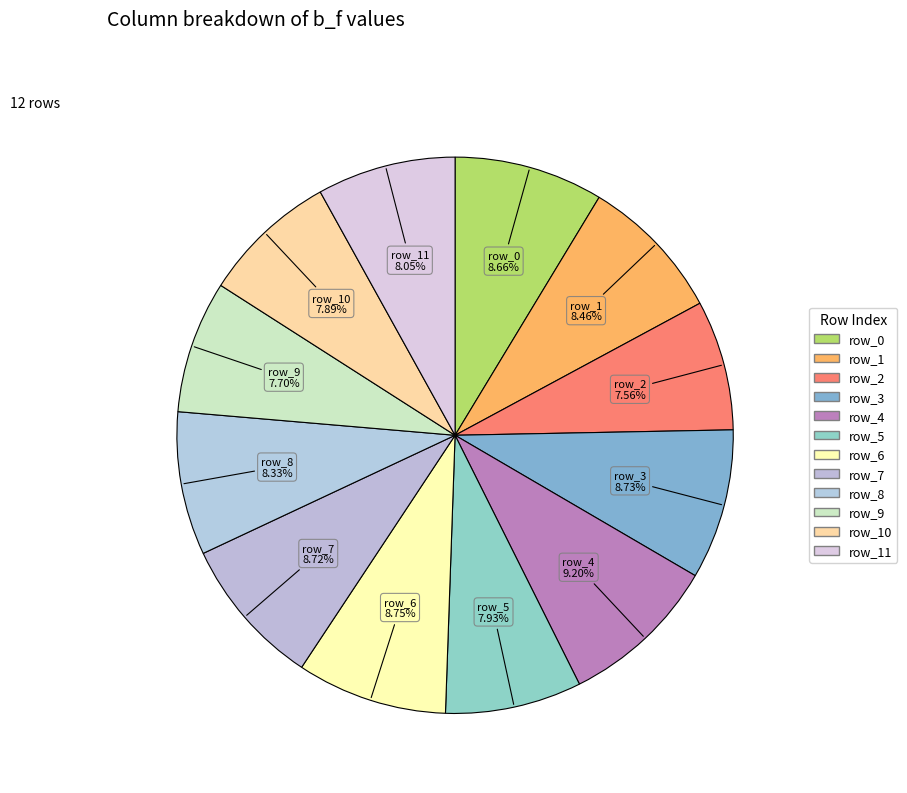

What percentage is the row_6 slice, to the nearest percent?

9%